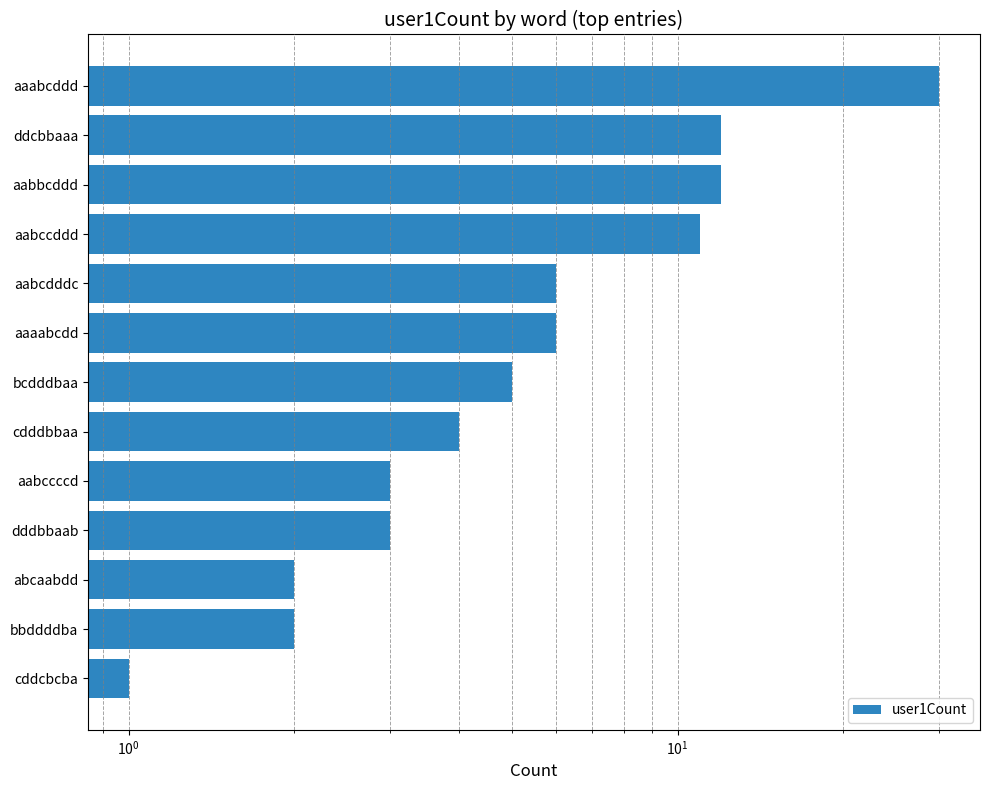

What position from the left is bcdddbaa?

7